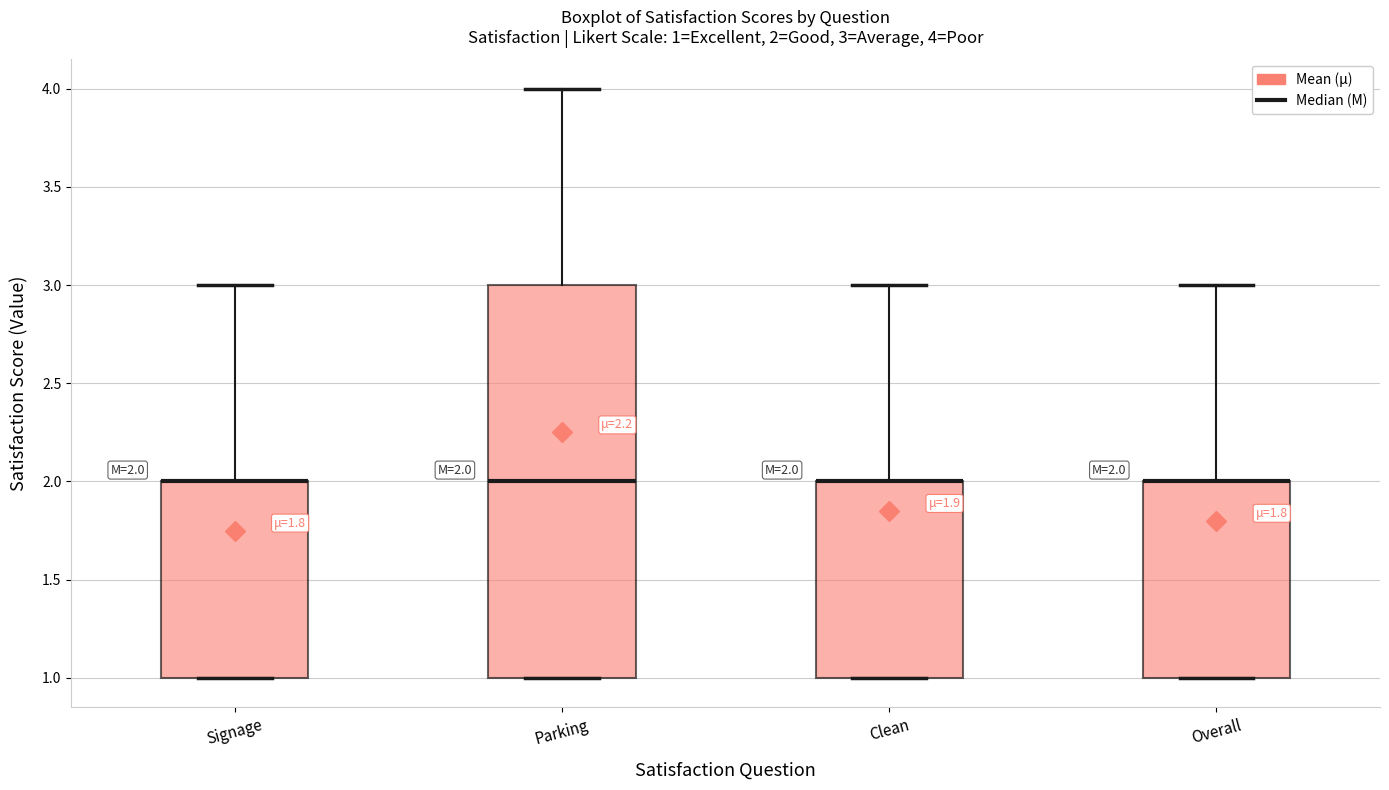

Which box is the tallest, from its lower edge to its upper edge?

Parking